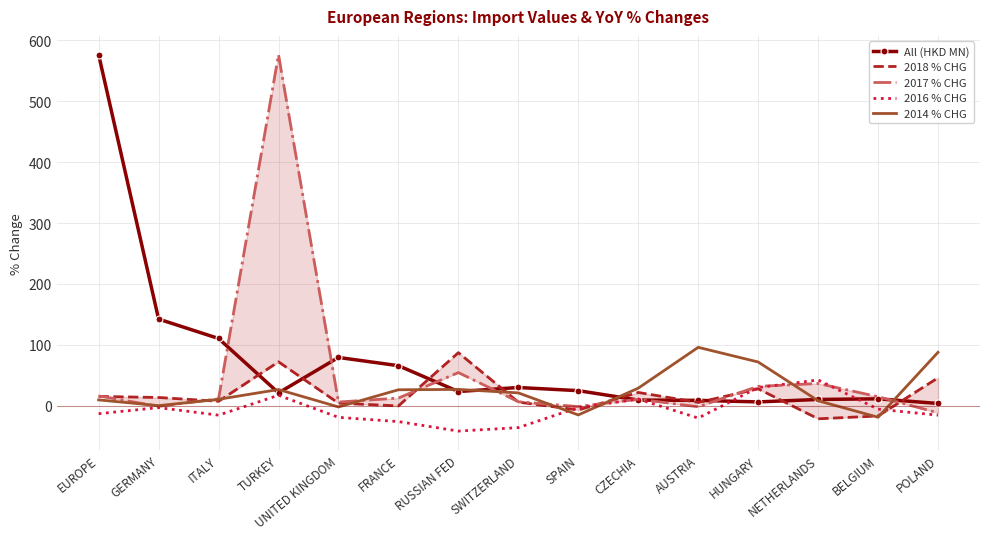

What is the value of the 2014 % CHG point at the 2nd from the left?

-0.1